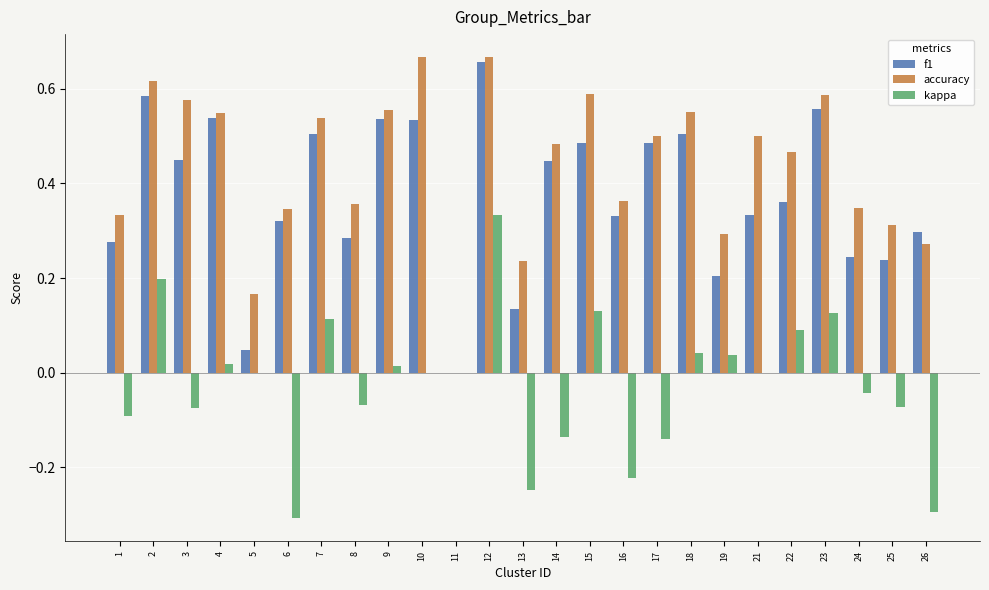

Is it true that accuracy equals 1.0 at 3?

False